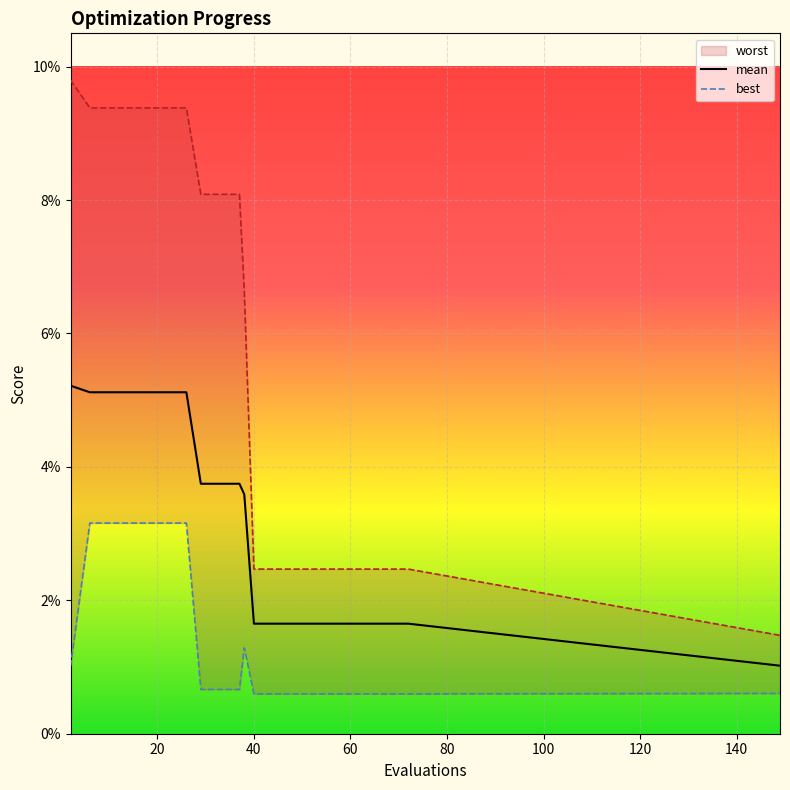

True or false: mean has more than 2 interior local peaks.

False